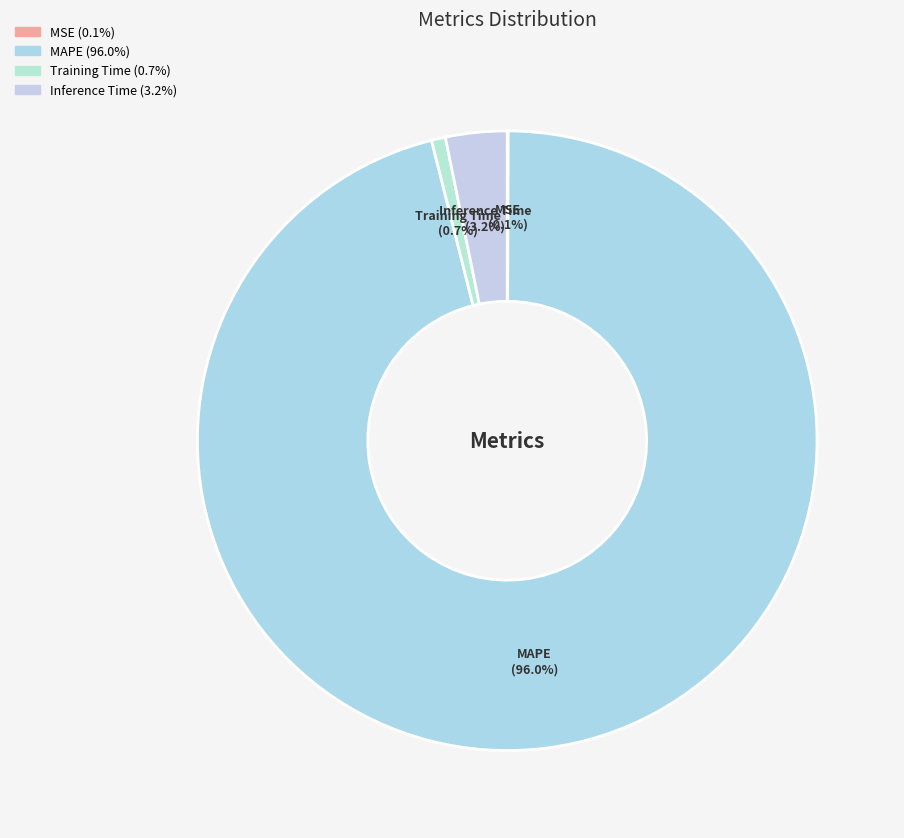

Do Inference Time and Training Time together represent more than half of the pie?

No